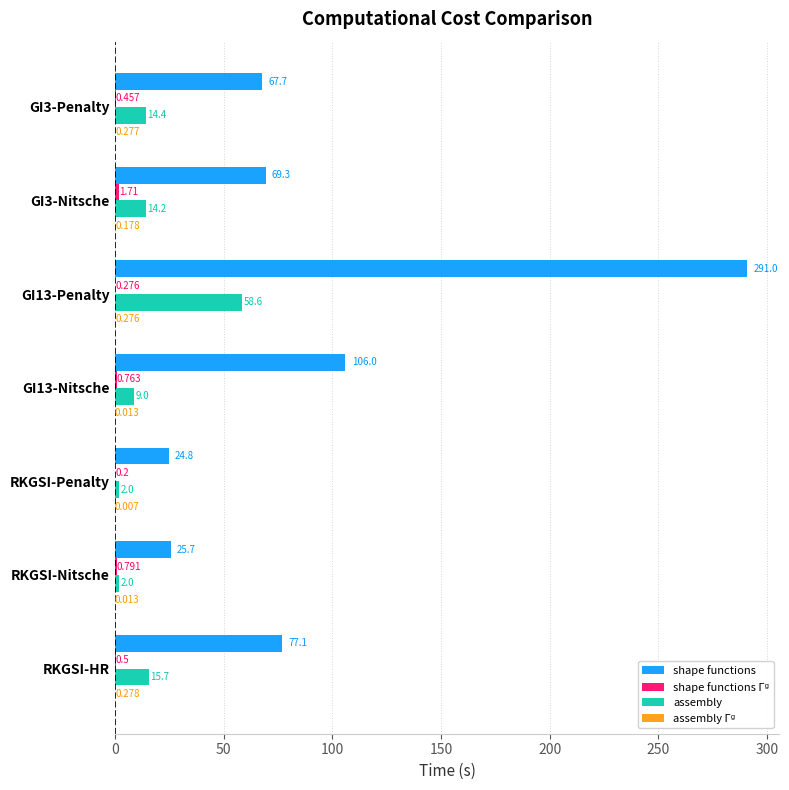

Which series has the largest total across all categories?

shape functions